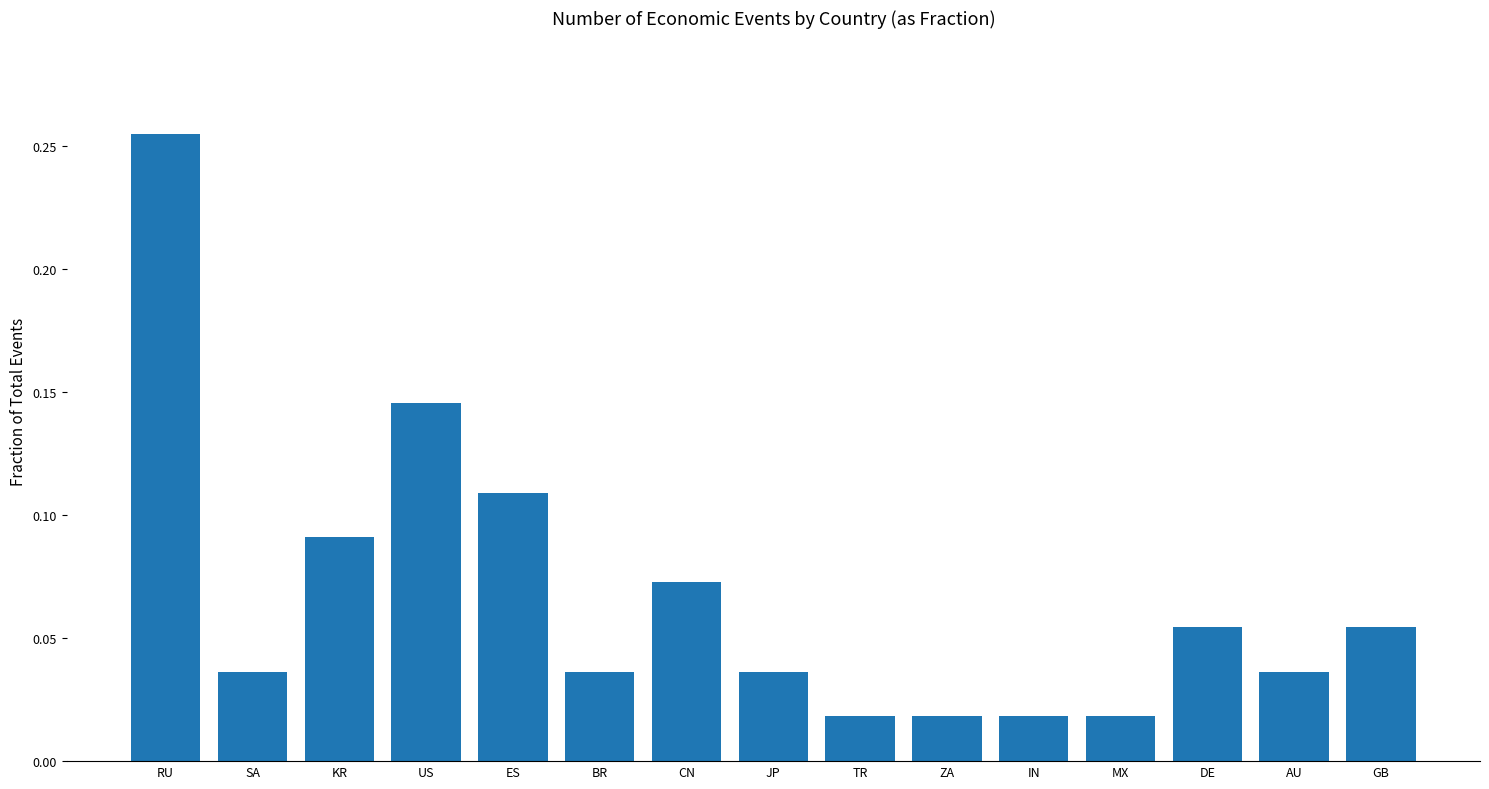

How many data points does each series have?

15